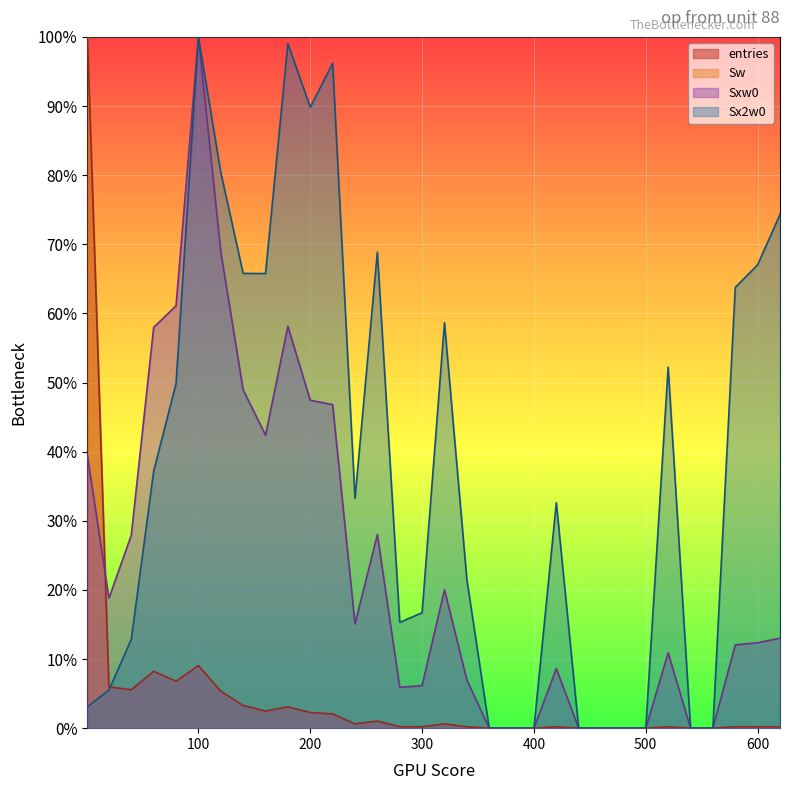

True or false: entries has more than 2 points higher than both neighbors.

True